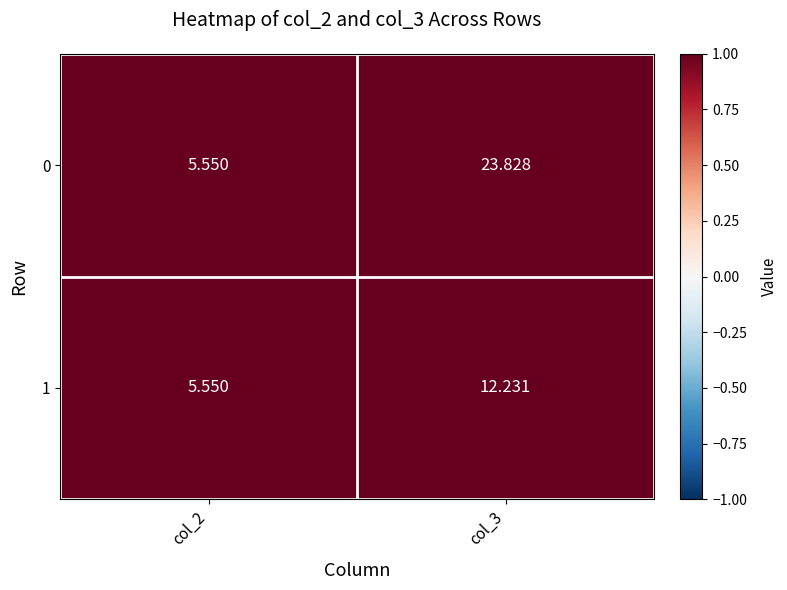

Is the value of 0 at col_3 greater than the value of 1 at col_3?

Yes